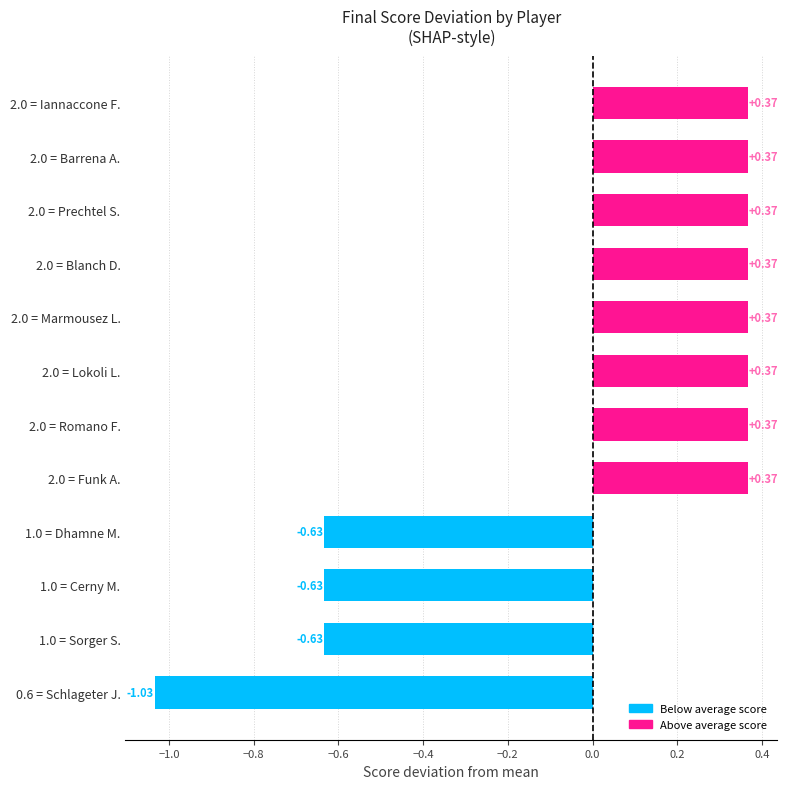

What is the difference between the maximum and minimum values?

1.4